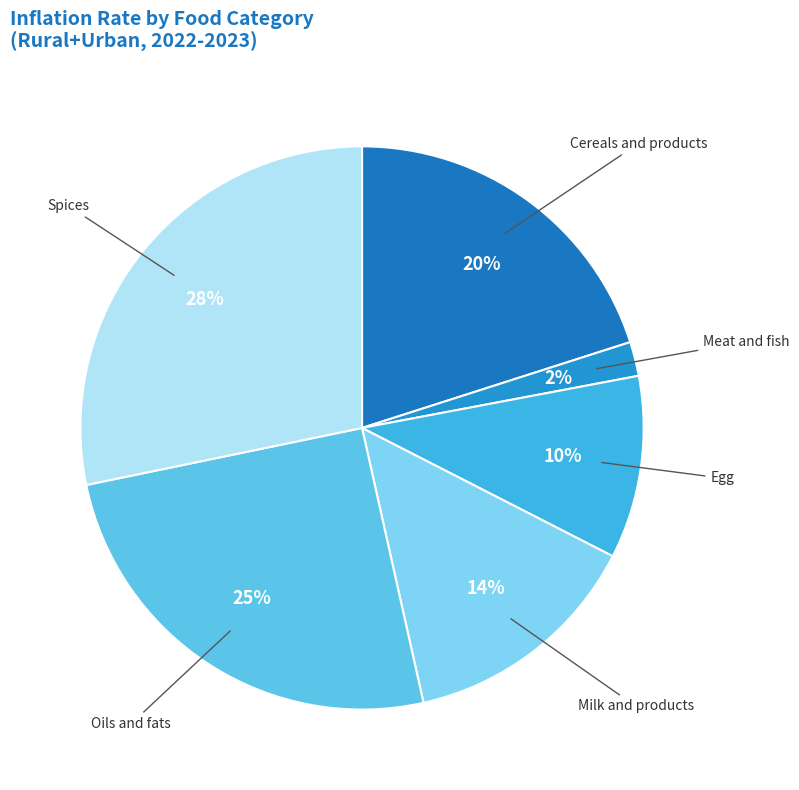

Is the sum of Cereals and products and Egg greater than half?

No